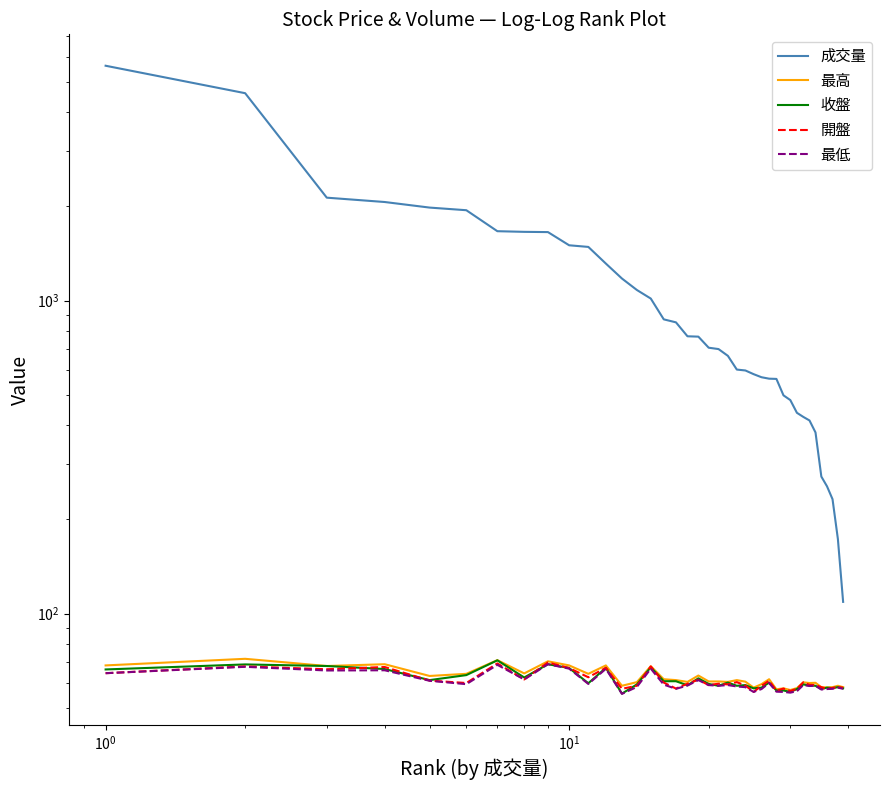

What is the lowest value of the 最低 series?

55.4